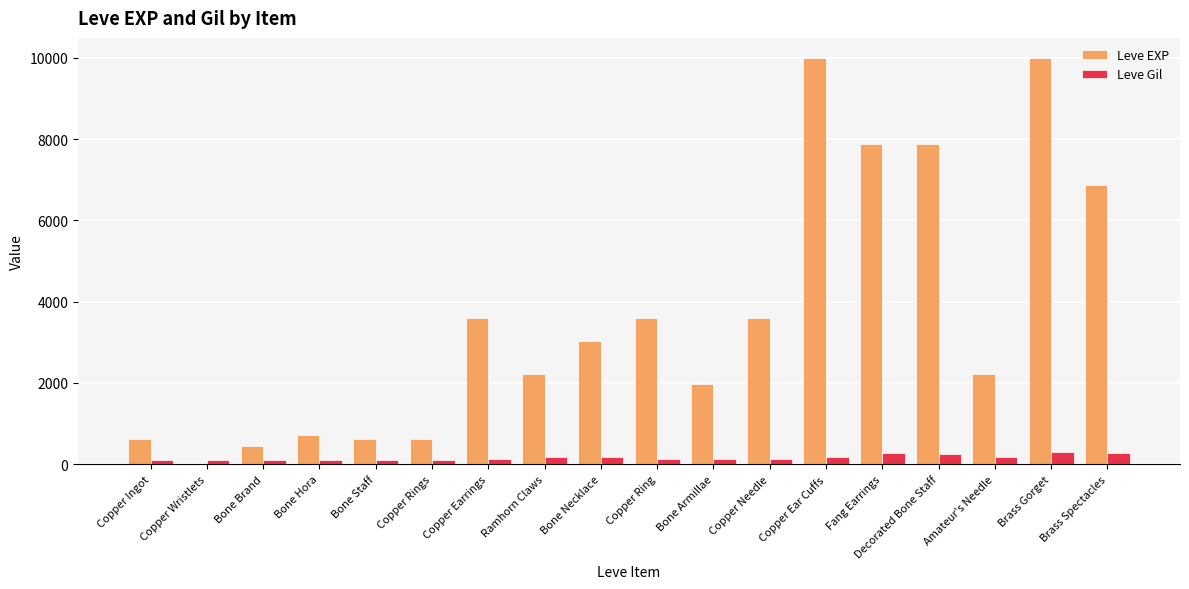

Count the number of categories in the chart.

18